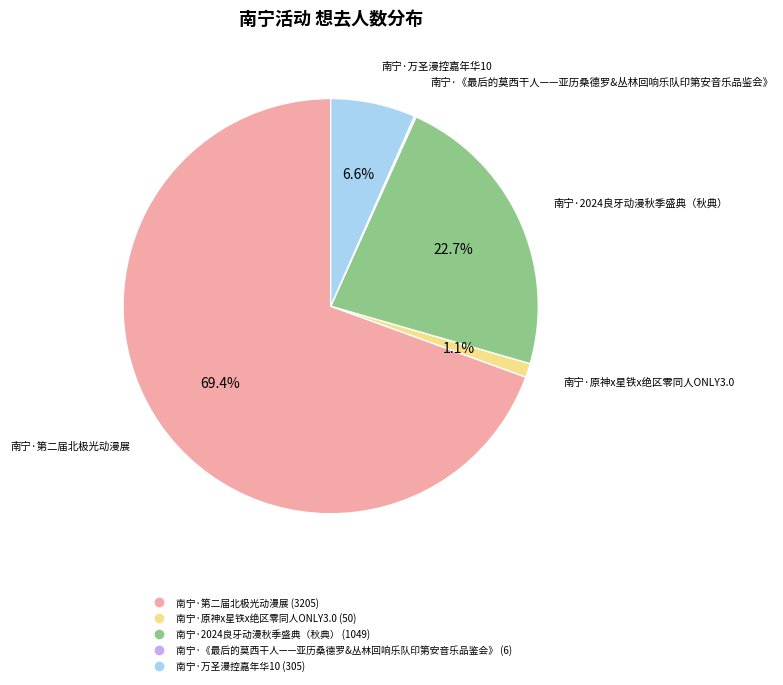

To the nearest percent, what is the difference between the largest and smallest slice percentages?

69%